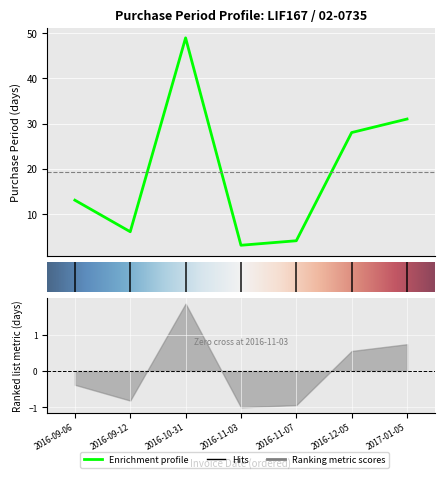

How many points are lower than both their immediate neighbors (excluding endpoints)?

2